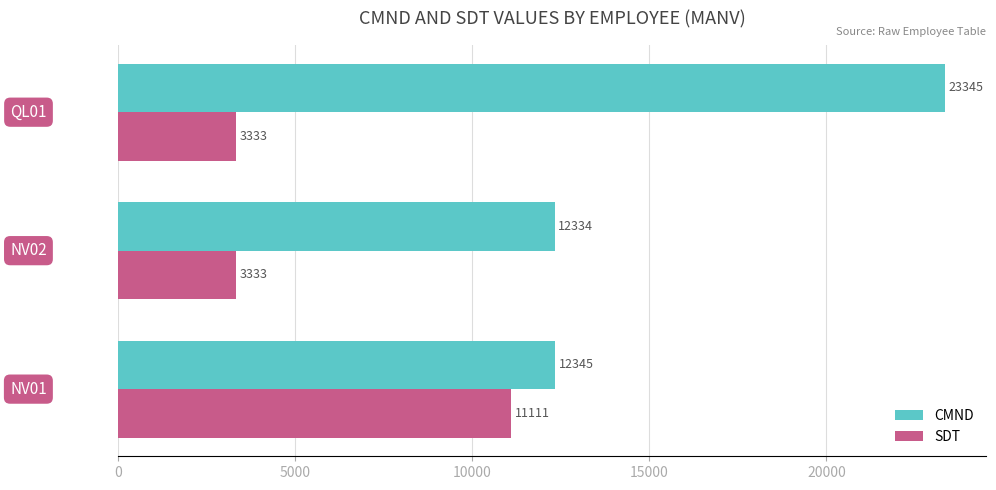

How many SDT values are between 3333 and 11111?

3